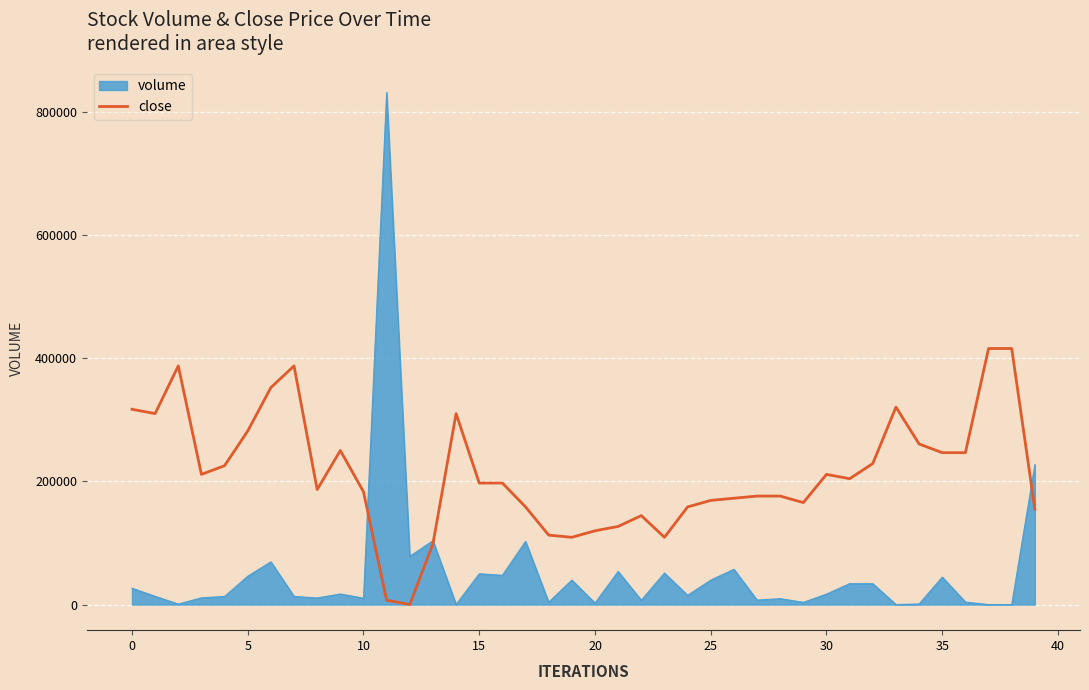

Does the chart display data point markers on the line(s)?

No